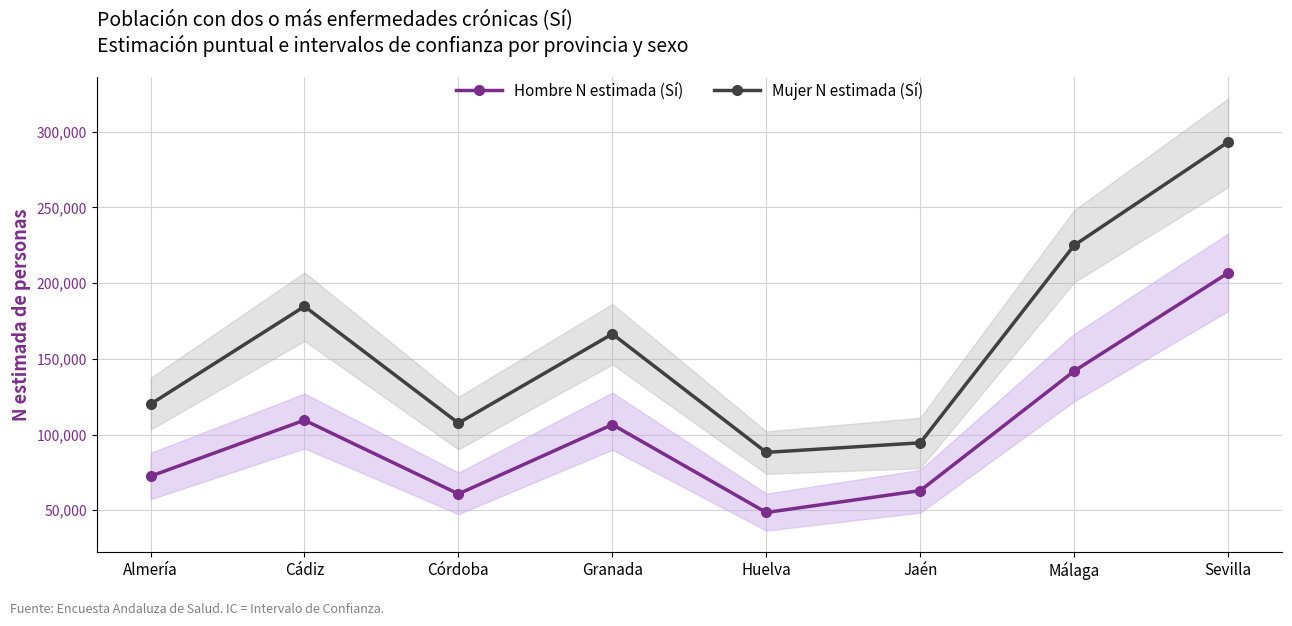

How many interior local valleys does the Hombre N estimada (Sí) series have?

2